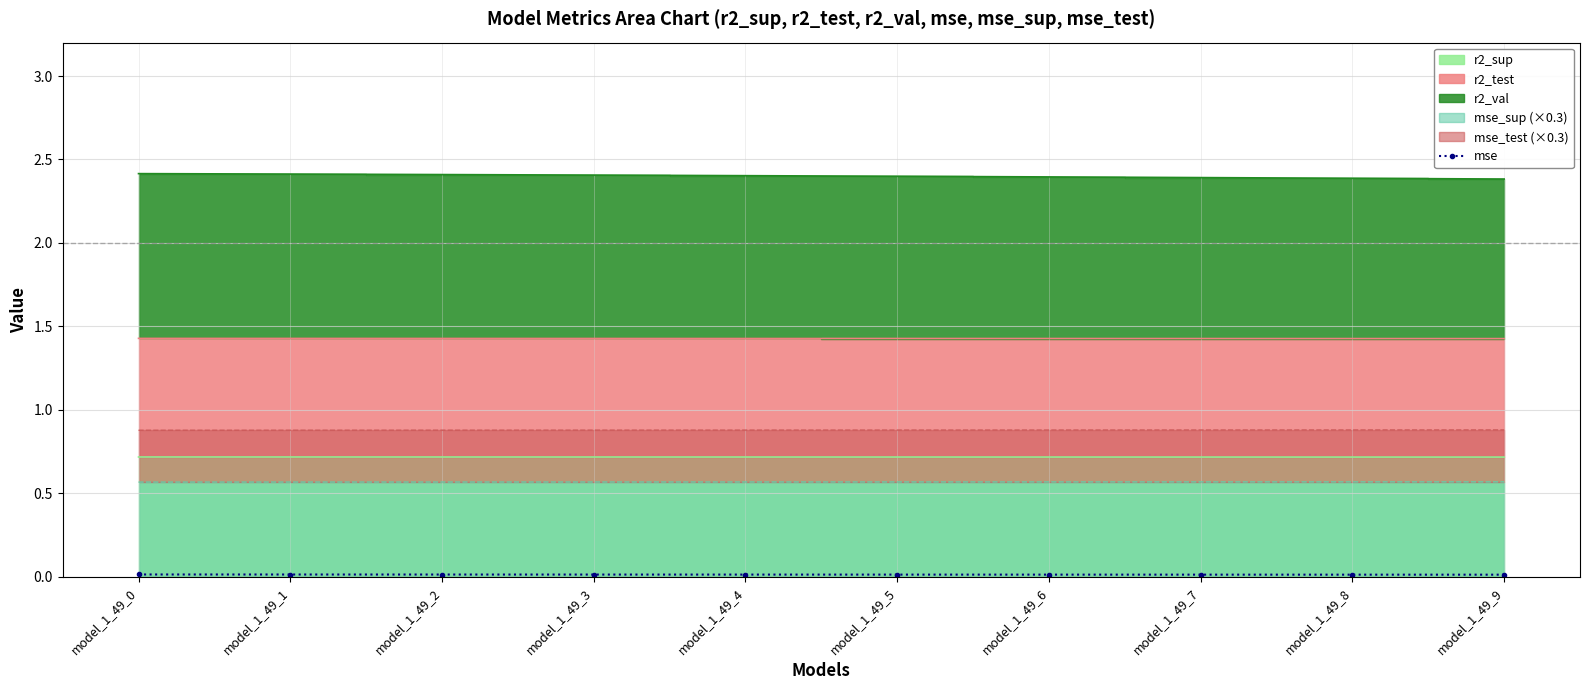

Does the chart have visible grid lines?

Yes